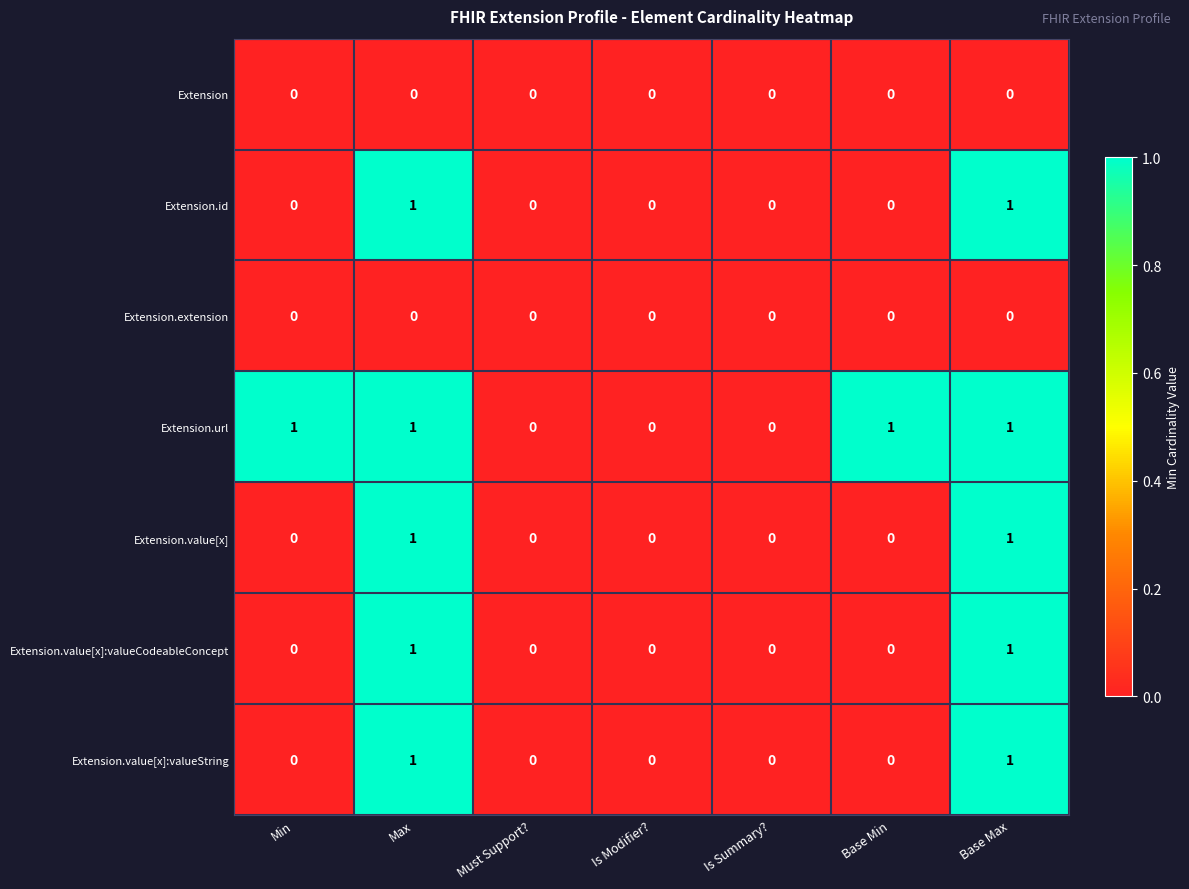

The value of Extension.url at Min is 0. True or false?

False